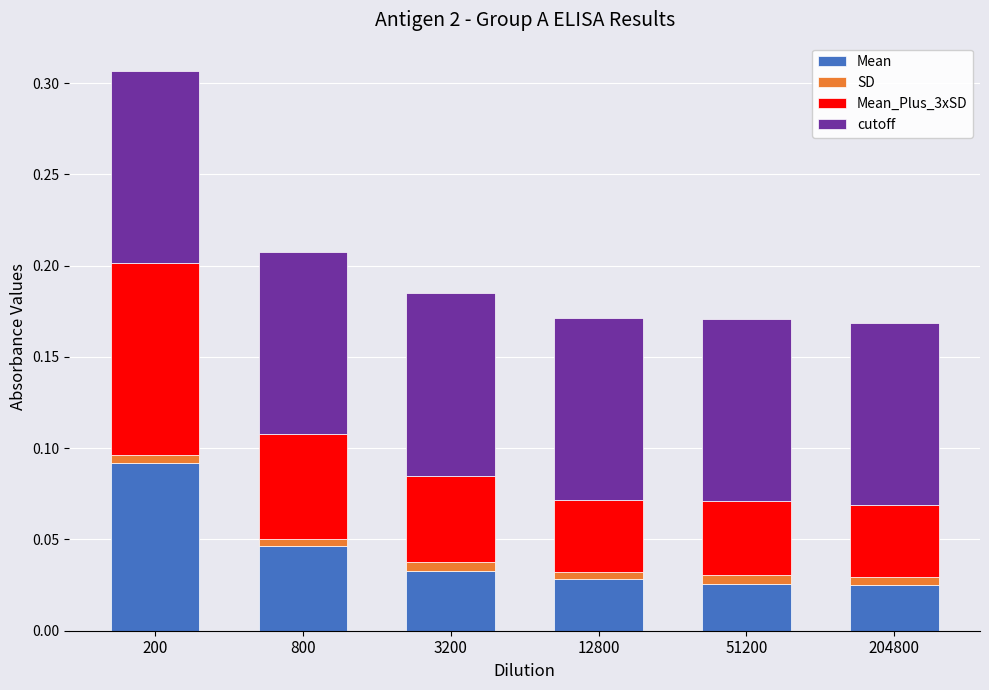

How many distinct data groups are displayed?

4